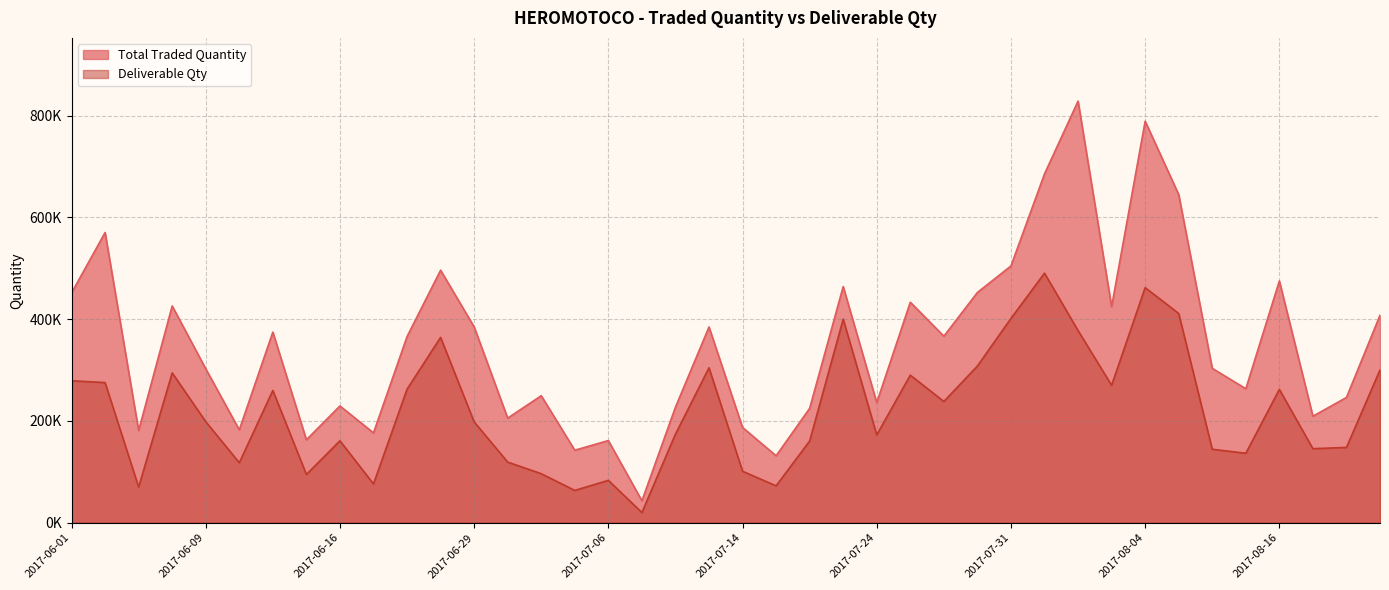

Which series has the largest total across all categories?

Total Traded Quantity